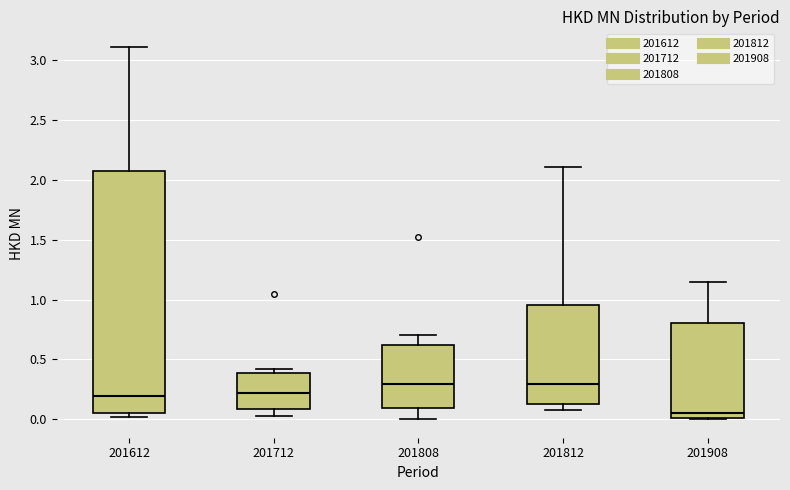

Which box is the tallest, from its lower edge to its upper edge?

201612